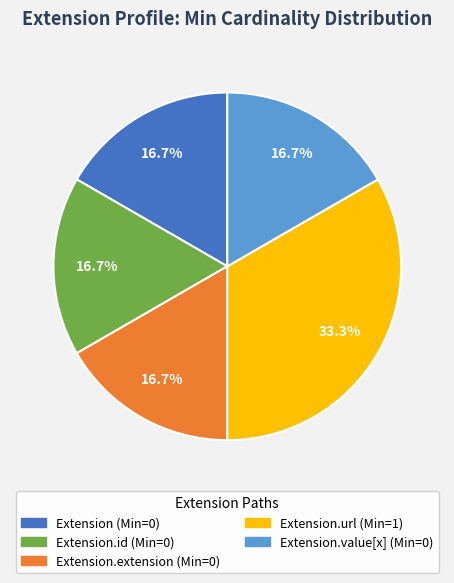

Does any single category account for the majority?

No